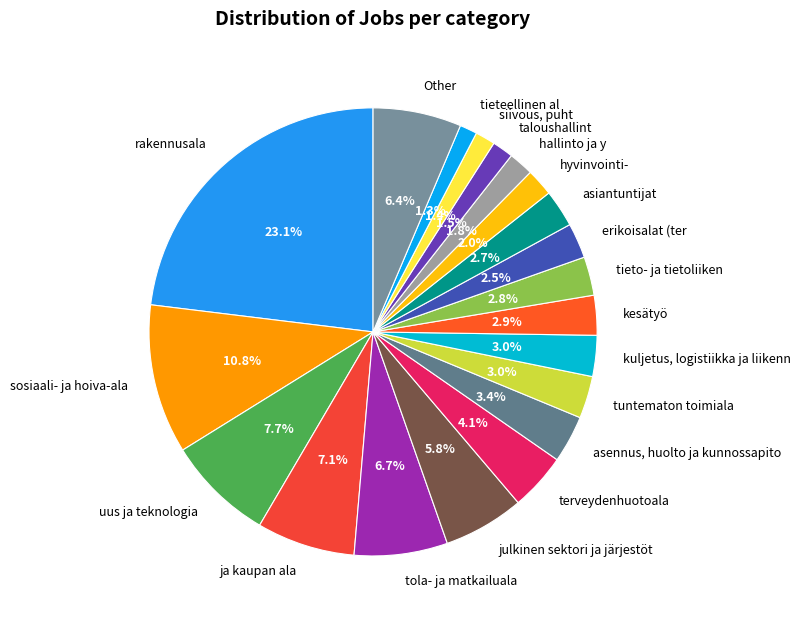

What is the largest slice in the pie chart?

rakennusala